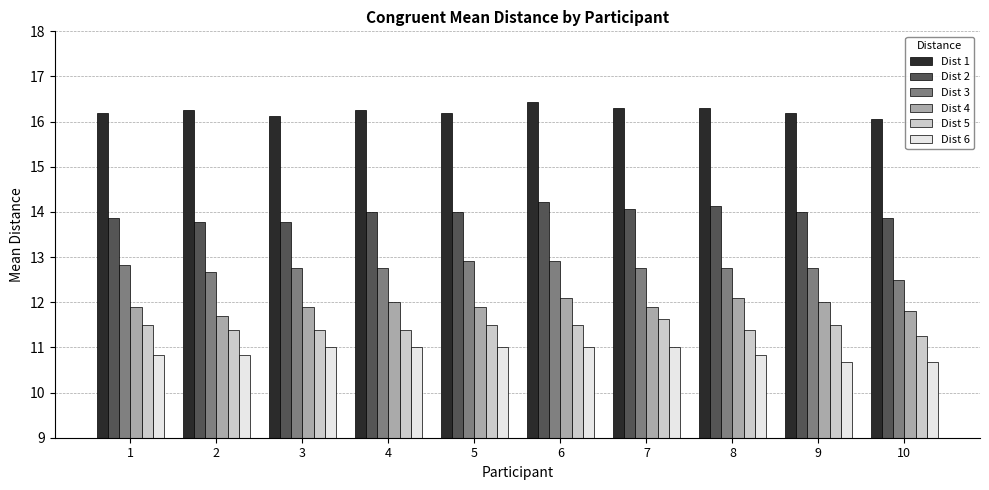

What is the spread (max minus min) of values at 1?

5.4